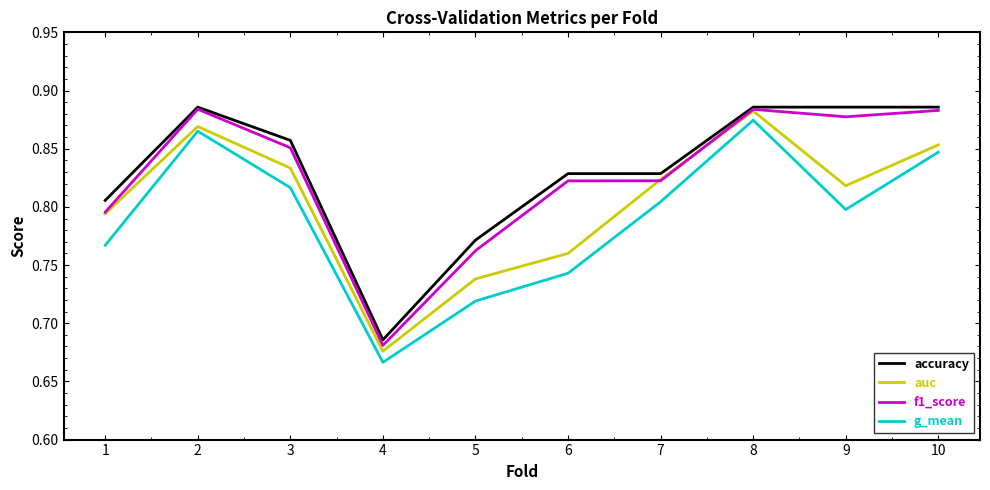

True or false: g_mean and f1_score cross at least once.

False